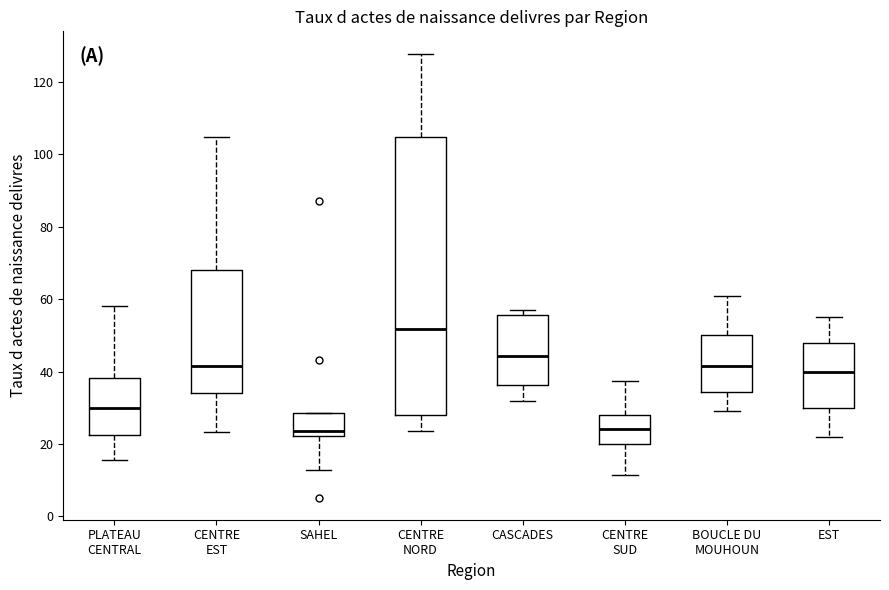

Comparing the boxes themselves (not the whiskers), which one is the tallest?

CENTRE NORD